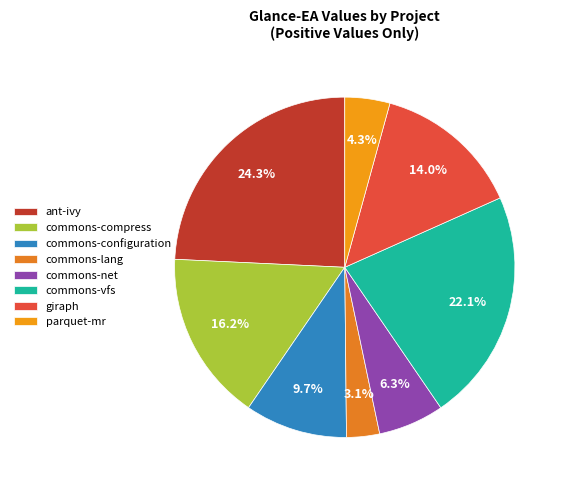

Does any single category account for the majority?

No